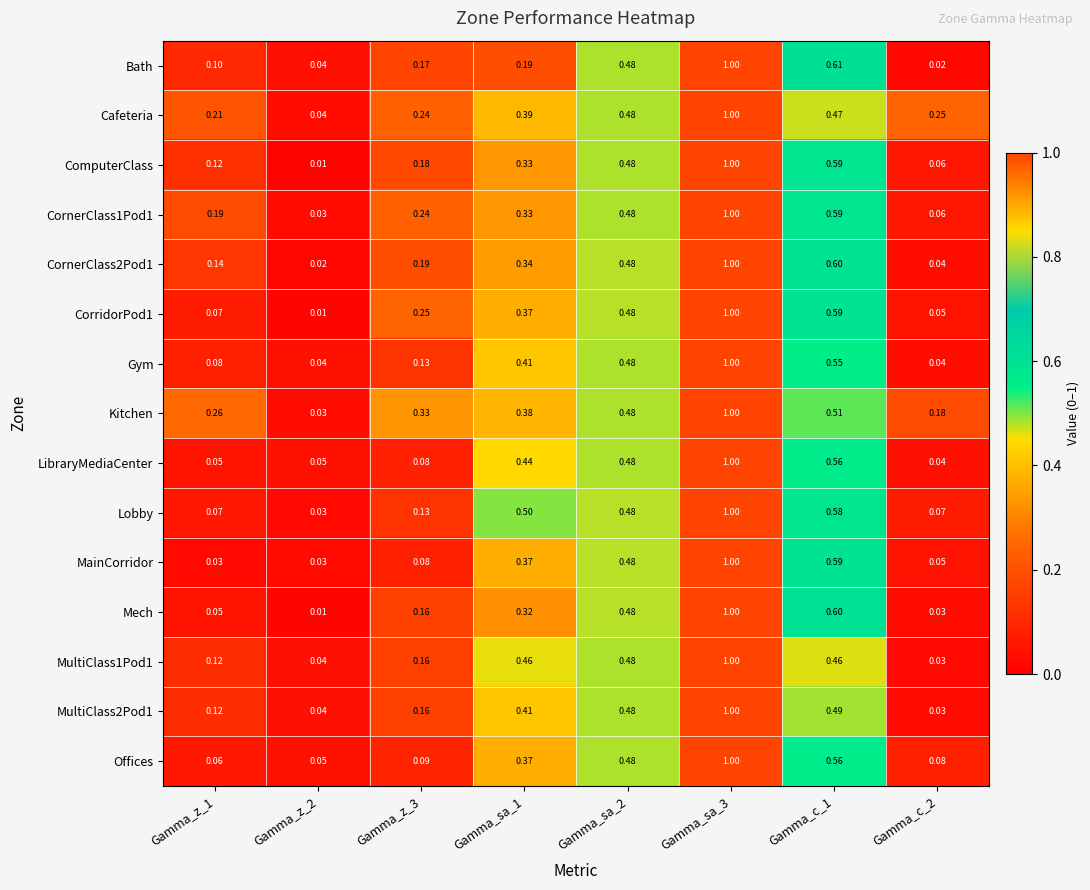

Which series has the largest total across all categories?

Kitchen